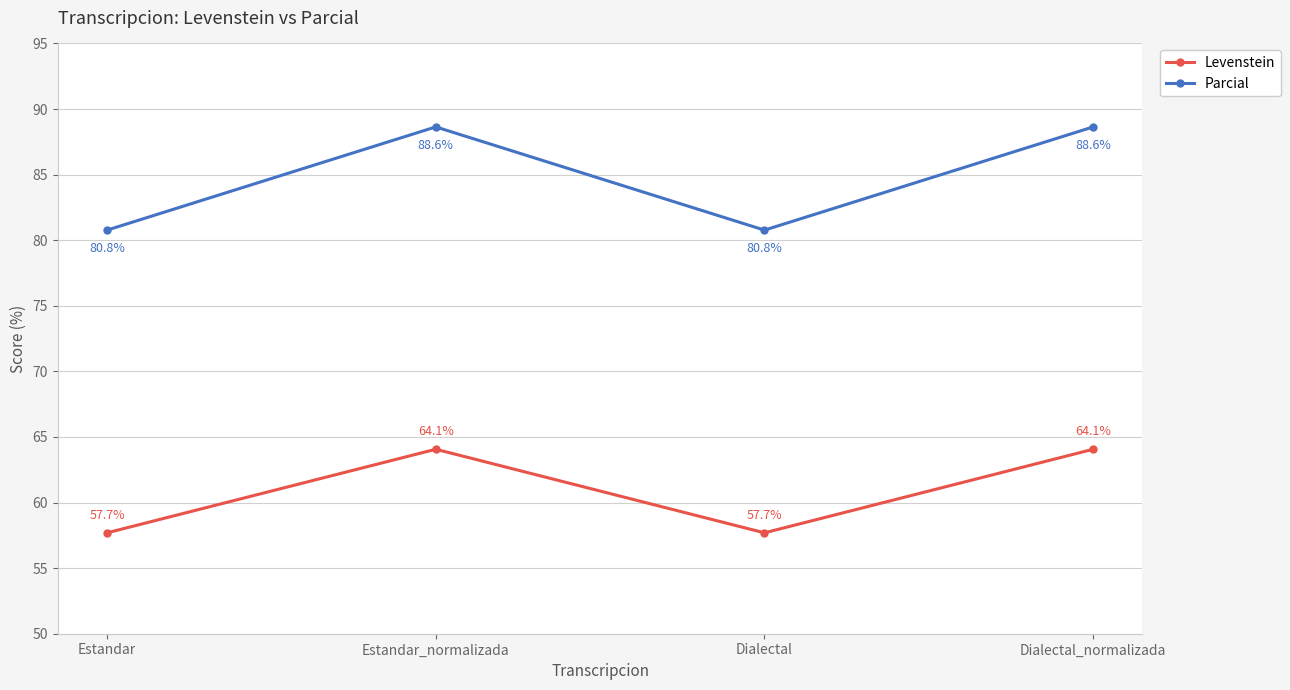

True or false: Parcial and Levenstein intersect in this chart.

False